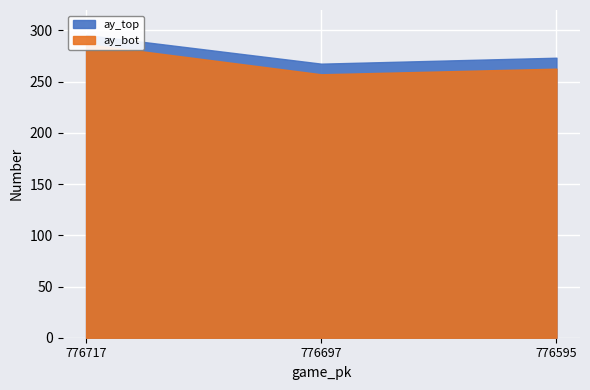

How many lines are shown in the chart?

2